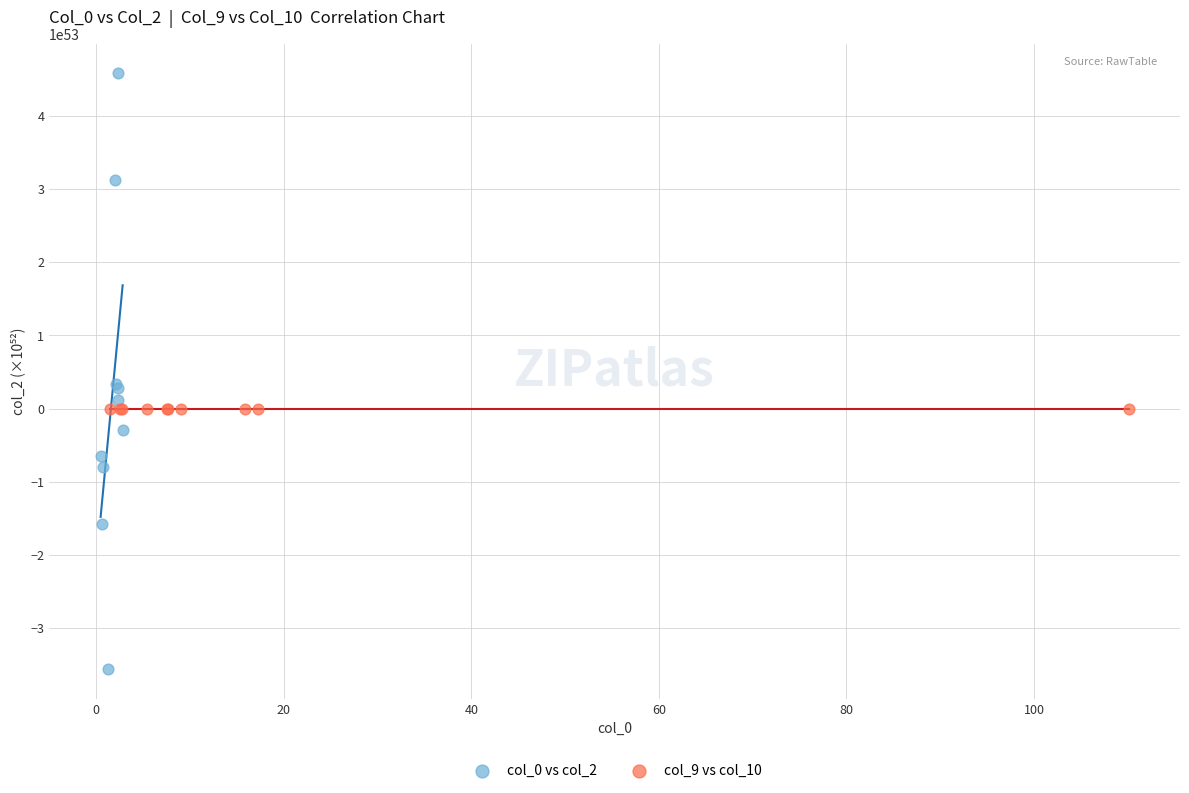

Which series contains the lowest Y value?

col_0 vs col_2